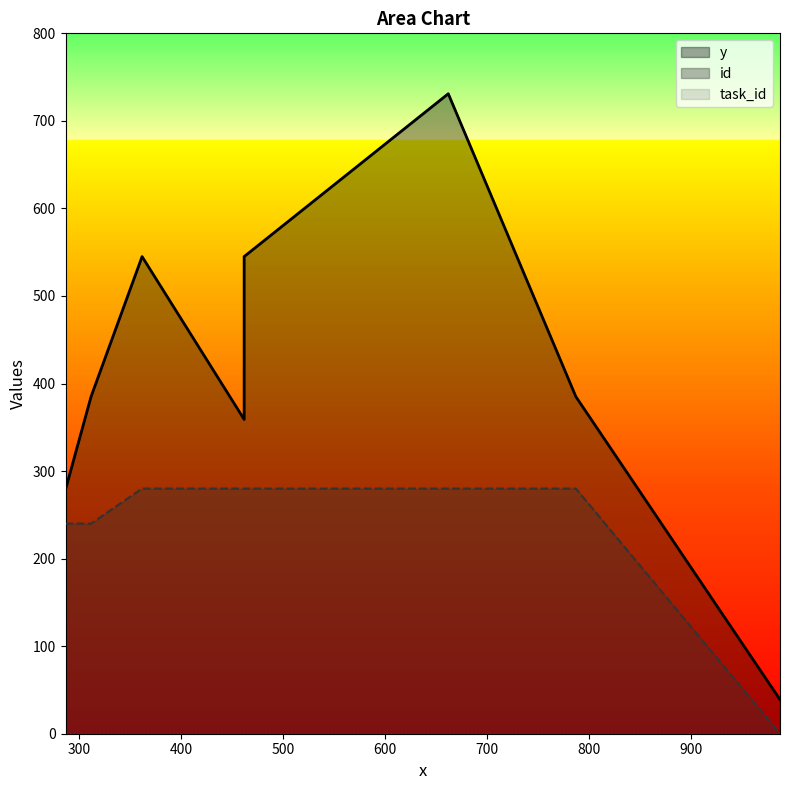

At how many categories does at least one series exceed 680?

1